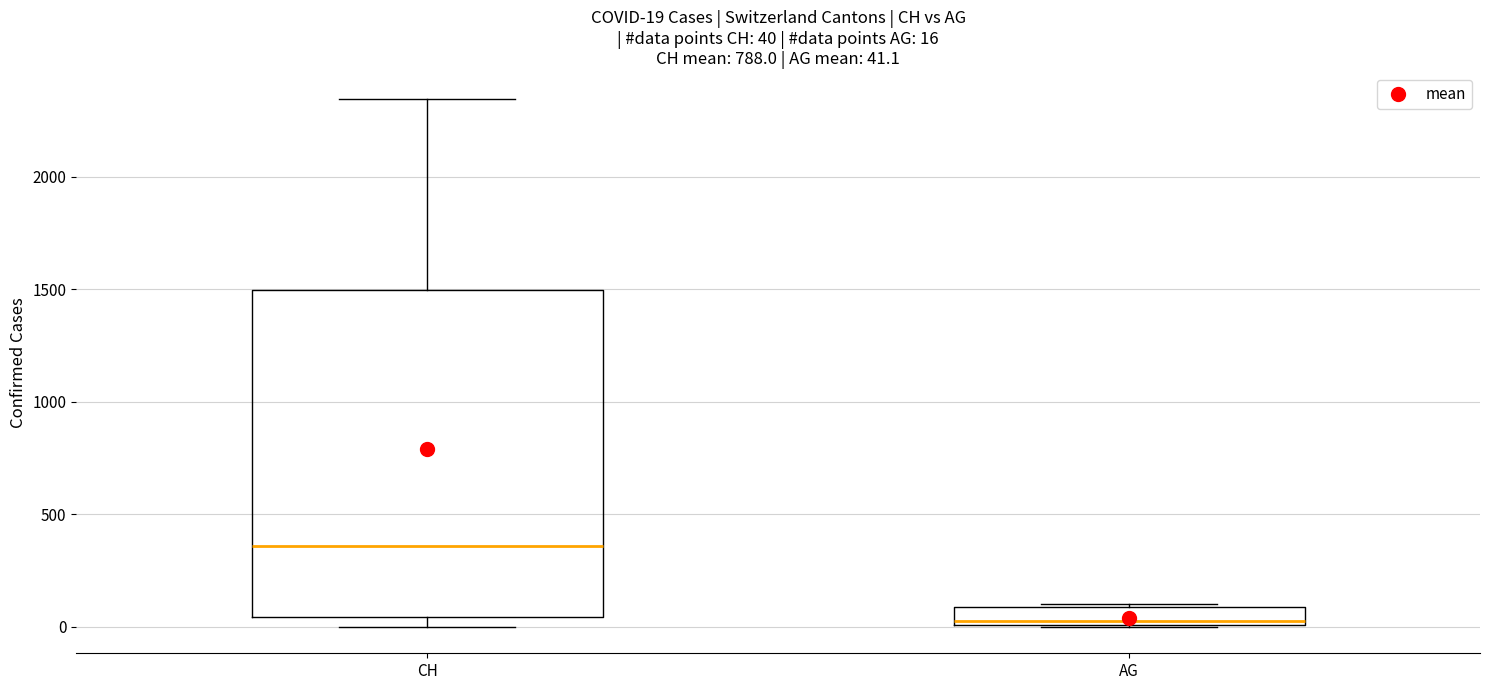

Which box has the lowest median line?

AG